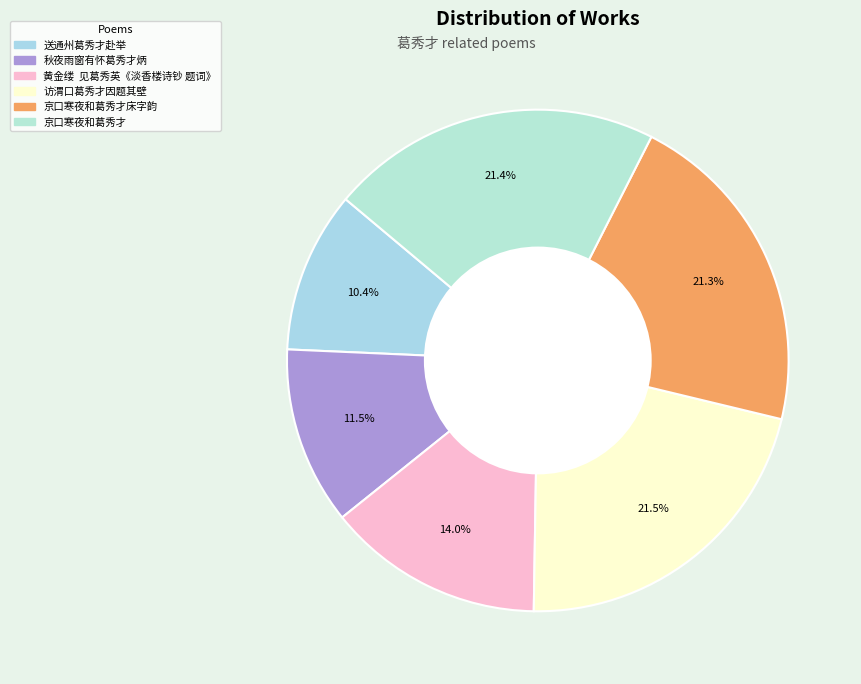

Which slice is the largest?

访渭口葛秀才因题其壁